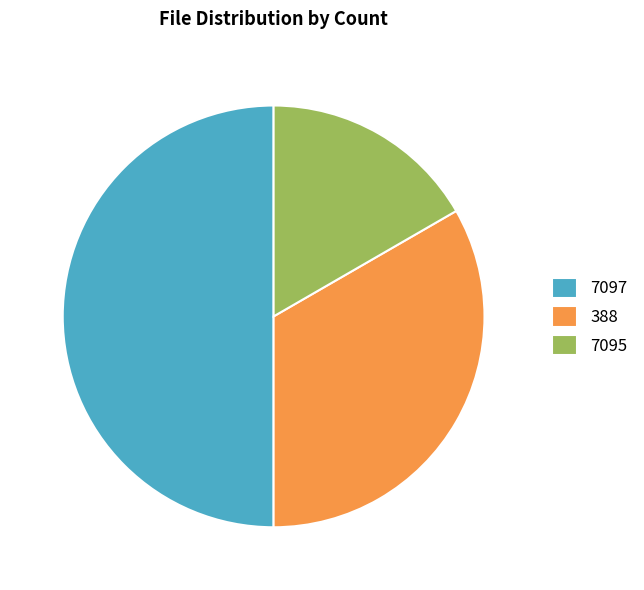

Does 388 account for over 50% of the chart?

No